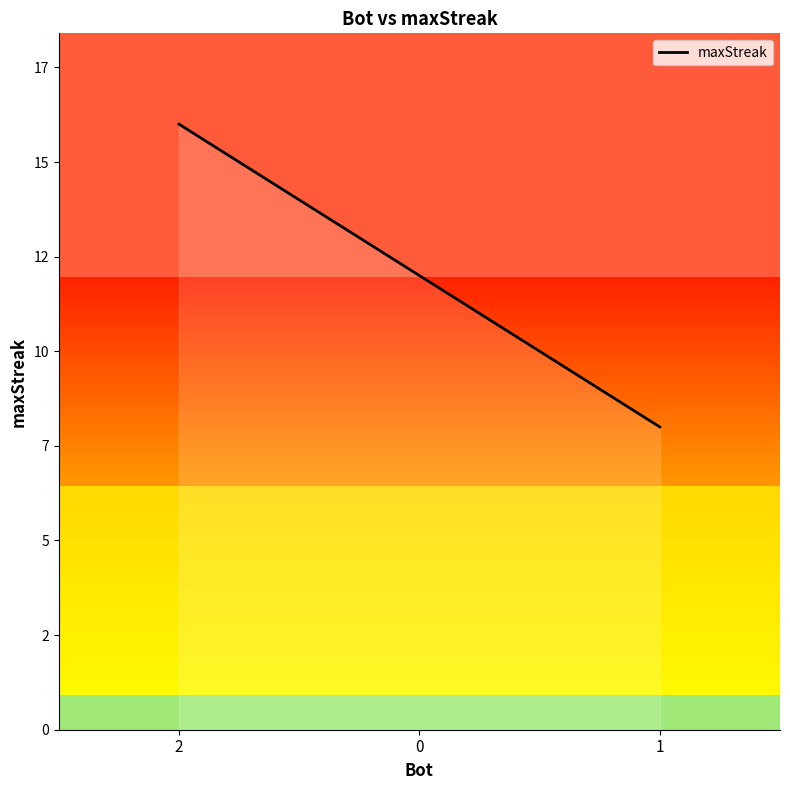

Which category has the lowest value across all series?

1